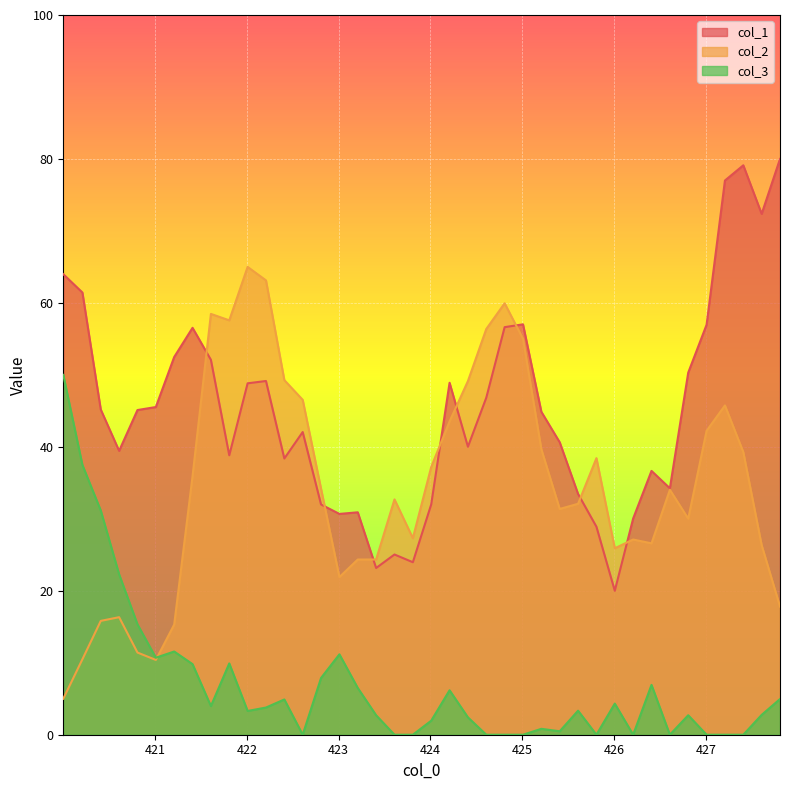

Rank the series by their average value, from highest to lowest.

col_1, col_2, col_3